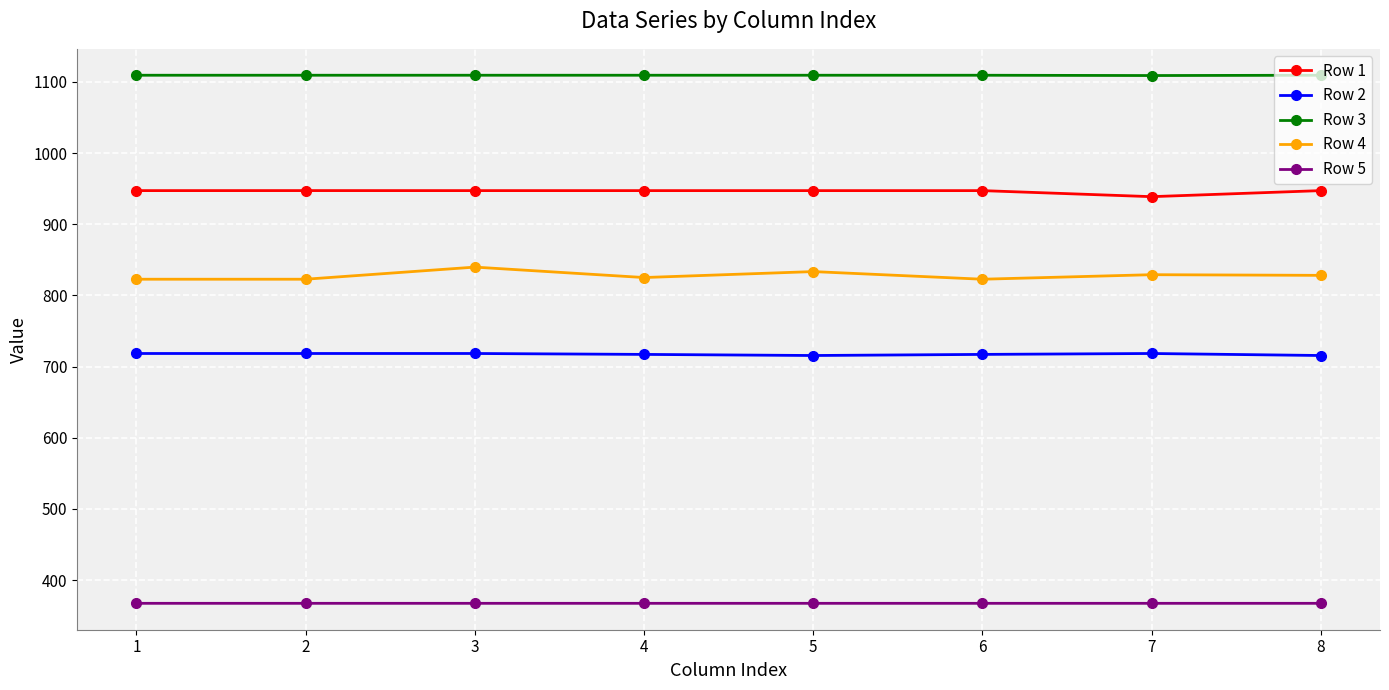

Count the number of data series in this chart.

5